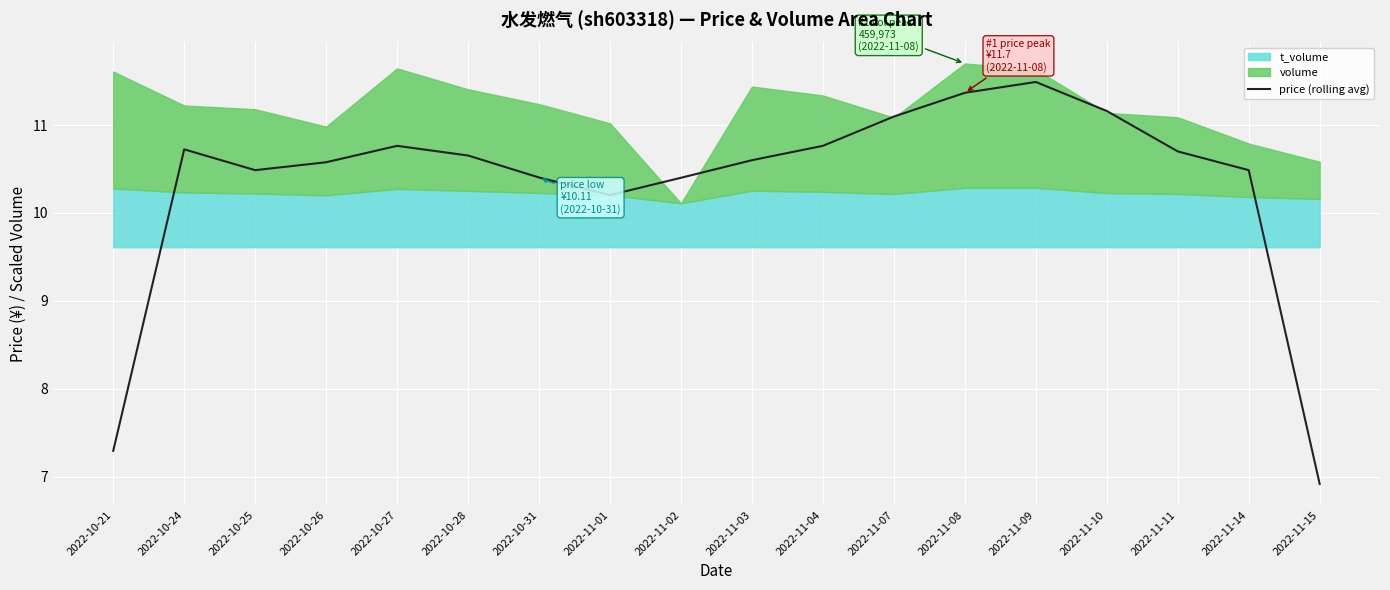

Which category has the lowest value in the price (rolling avg) series?

2022-11-15